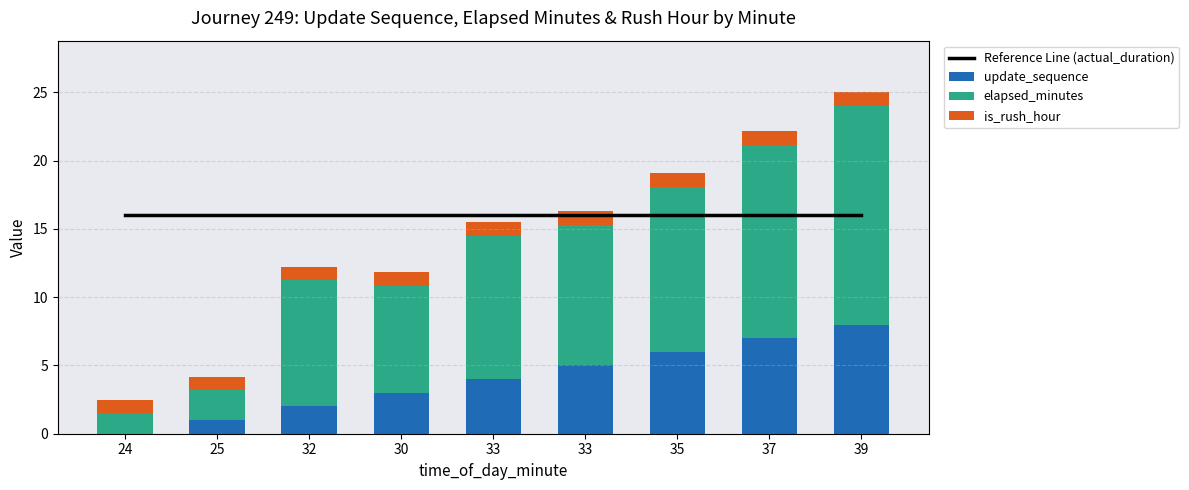

What is the total value across all series at 33?

31.5